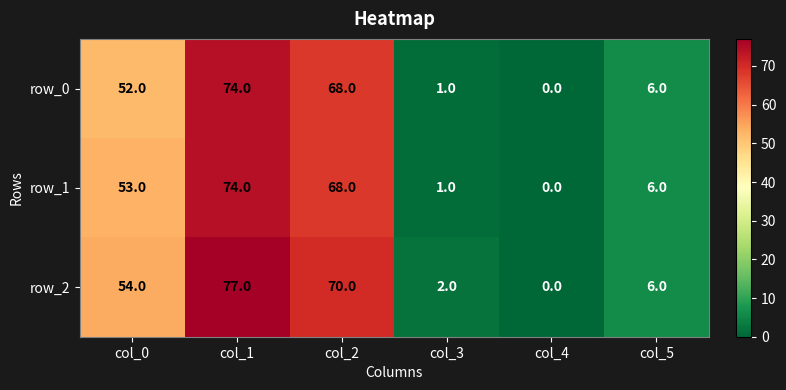

What is the difference between the second highest and minimum values in the row_1 series?

68